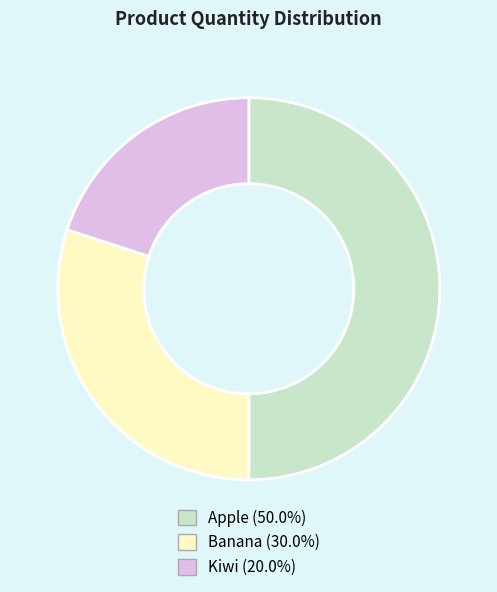

What is the smallest slice in the pie chart?

Kiwi